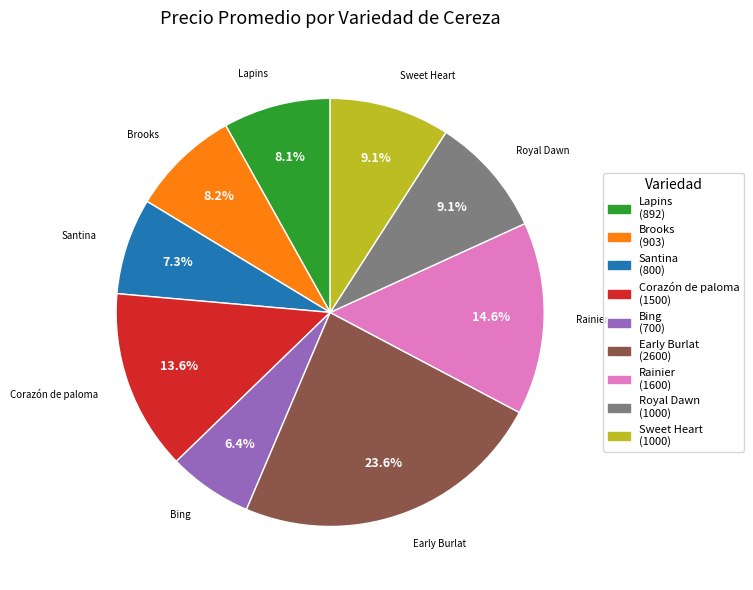

Does any single category account for the majority?

No